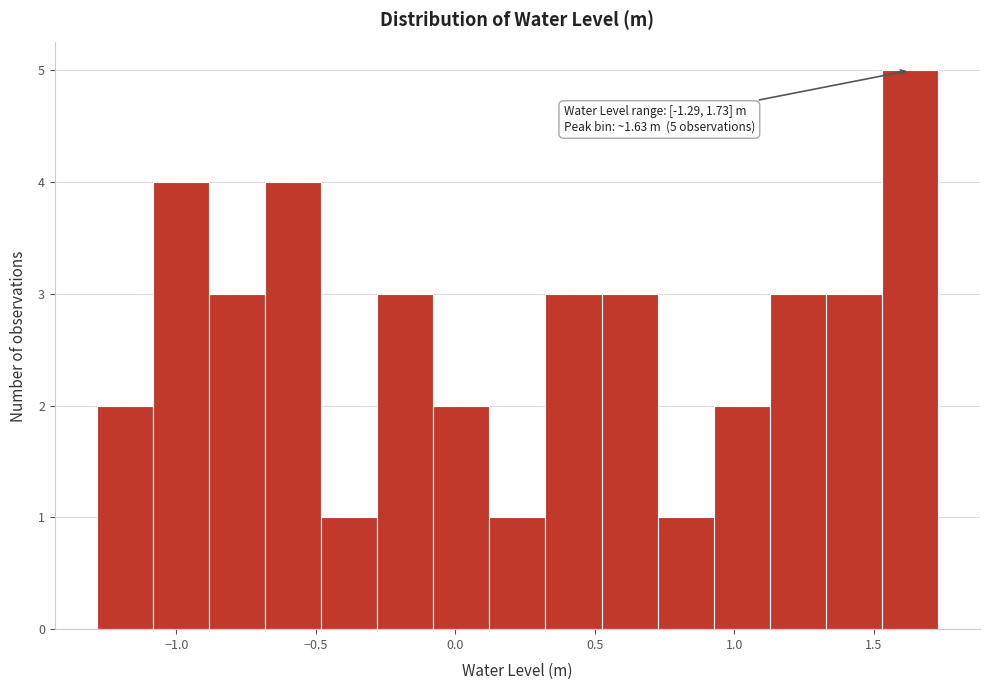

Which range on the x-axis has the tallest bar?

1.55 to 1.75